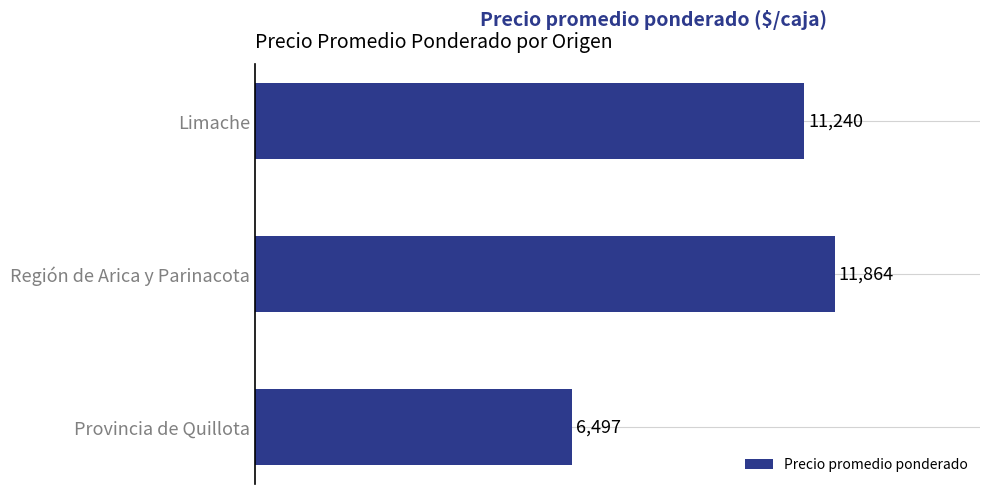

Is it true that the value at Región de Arica y Parinacota is 5802?

False